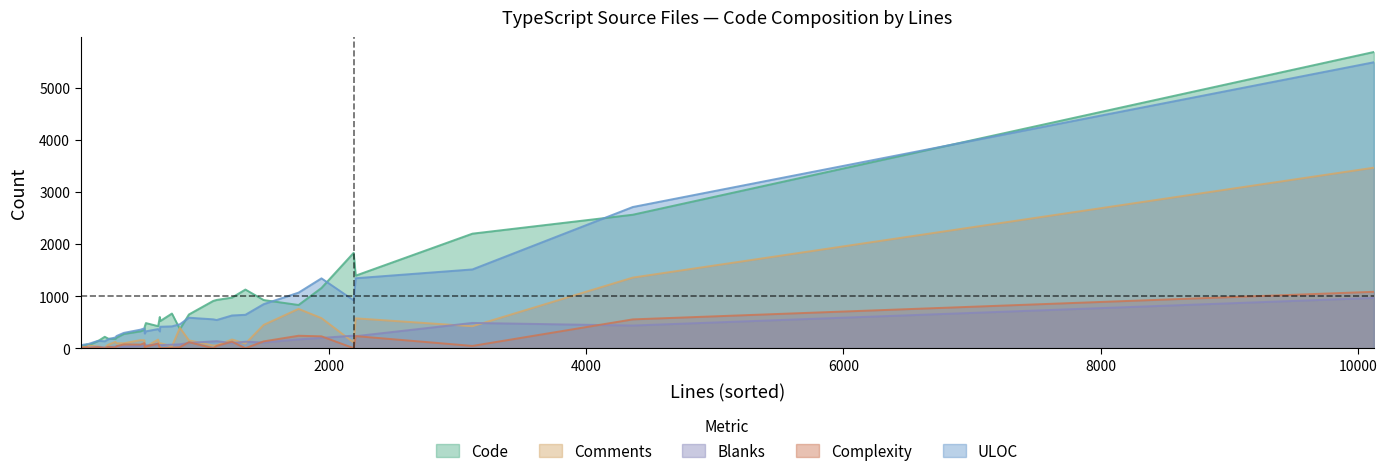

How many data points in Blanks are less than 77?

16